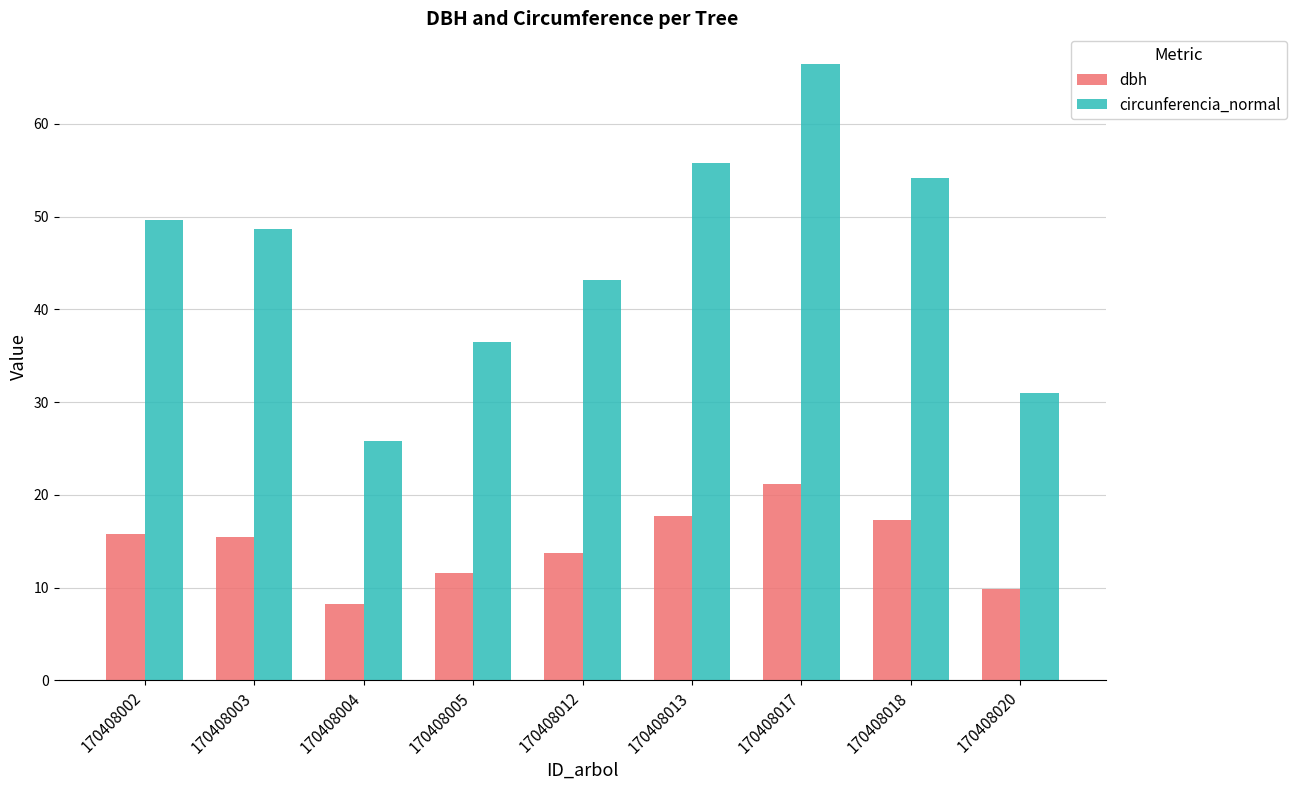

What is the approximate value of dbh at 170408004?

8.2